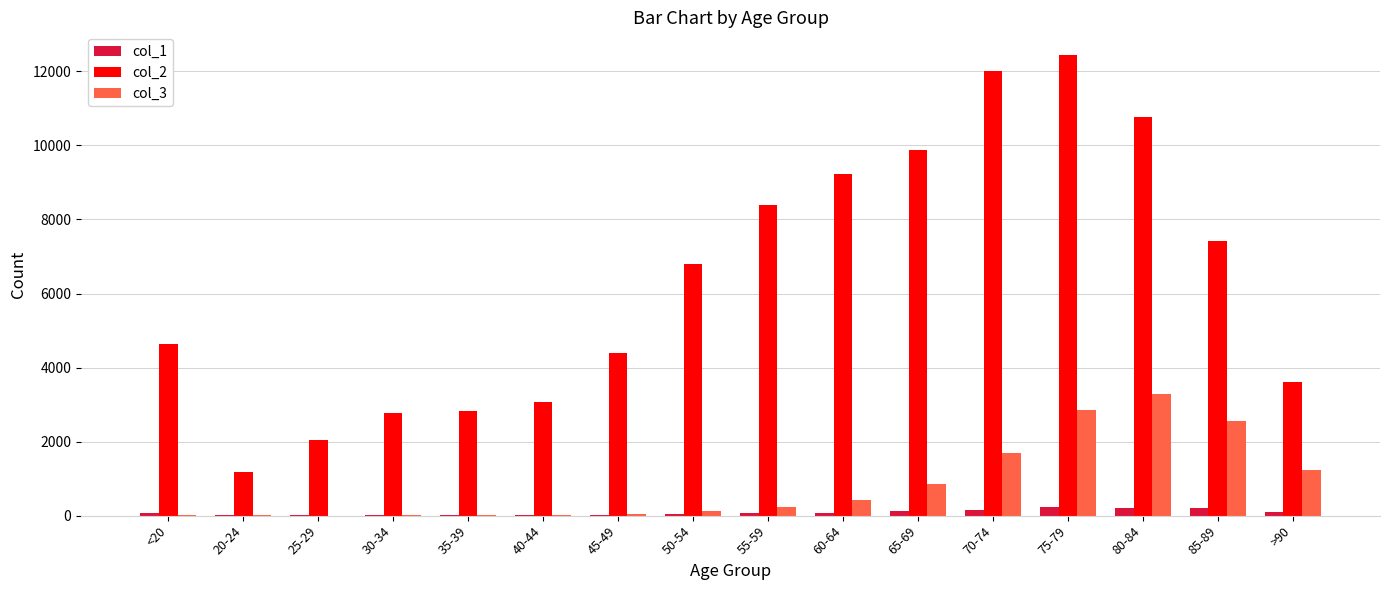

At which category is the sum across all series the highest?

75-79